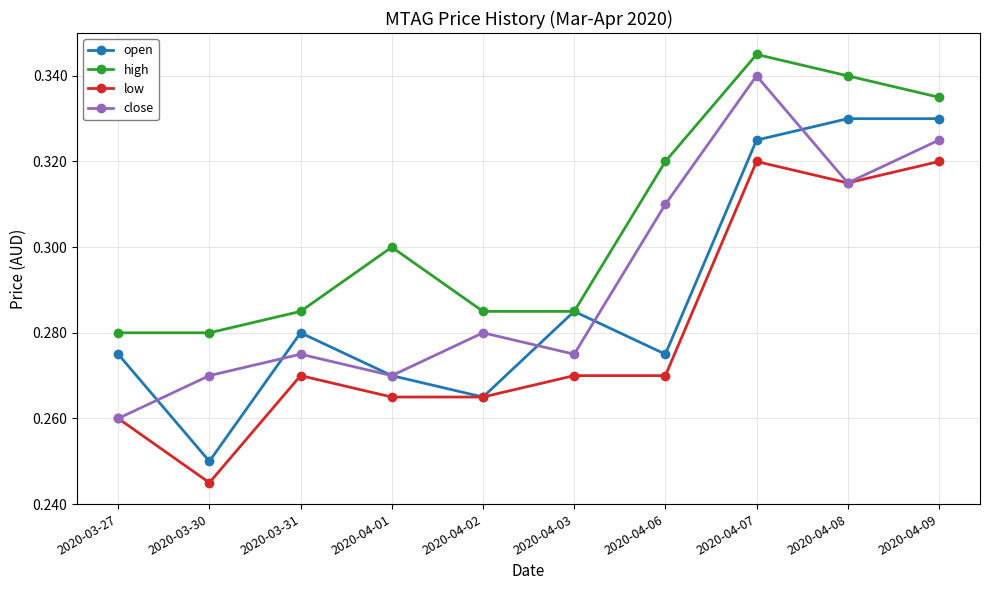

True or false: high and close cross at least once.

False